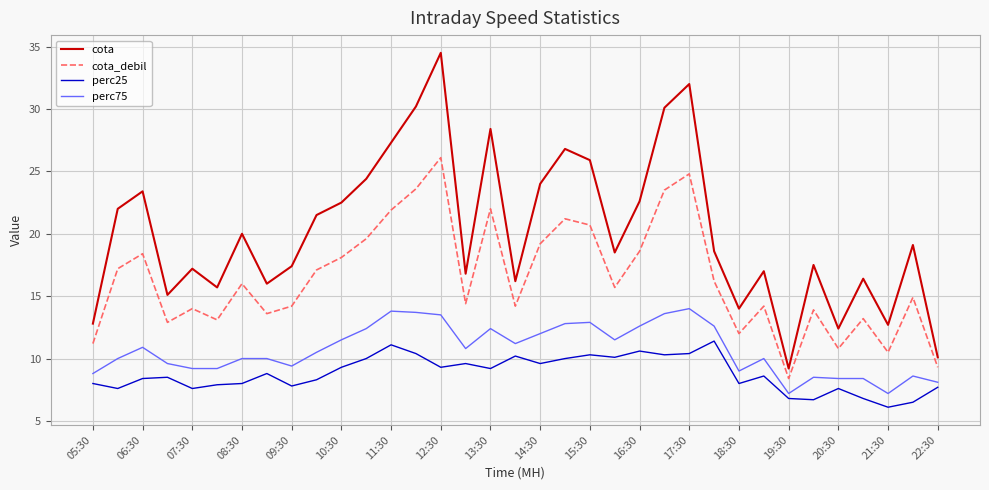

Which series has the largest total across all categories?

cota